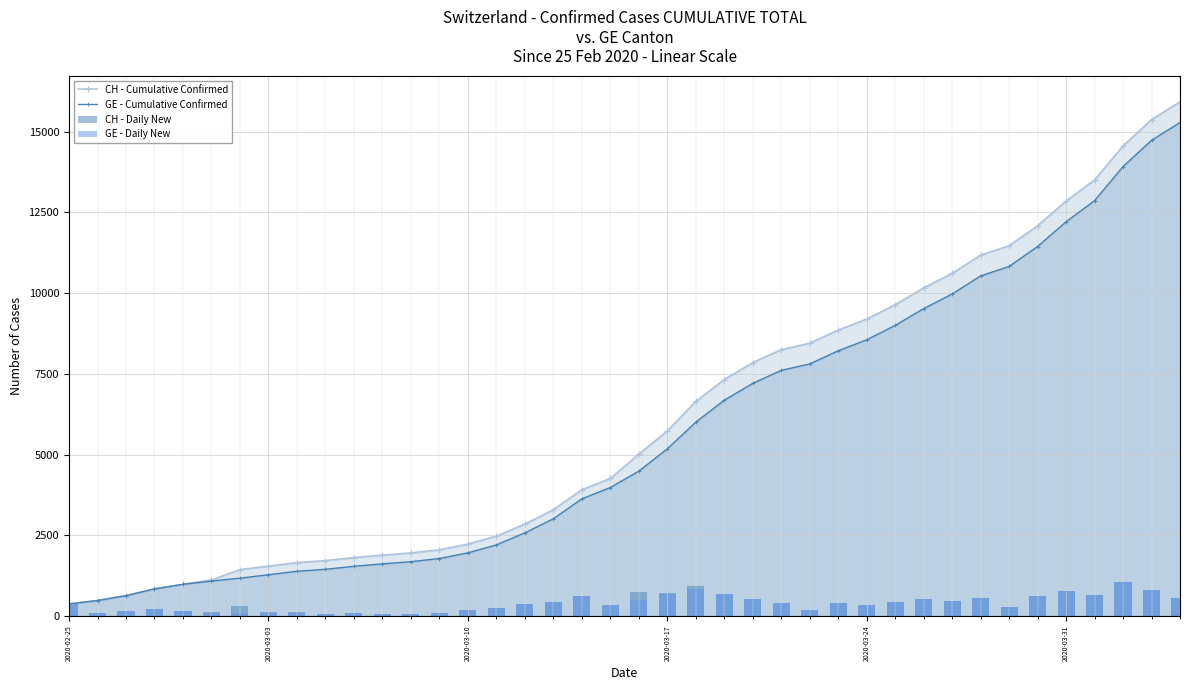

How many categories are shown in the chart?

40